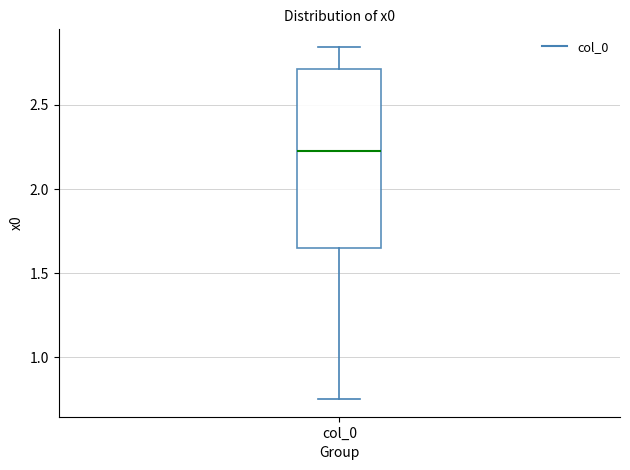

Transcribe this box plot: give where the median line is, the range the box spans, and where the two whiskers end, as read against the y-axis. The values are not printed on the chart, so give them approximately, as read against the axis.

median 2.25, box 1.65 to 2.70, whiskers 0.75 to 2.85